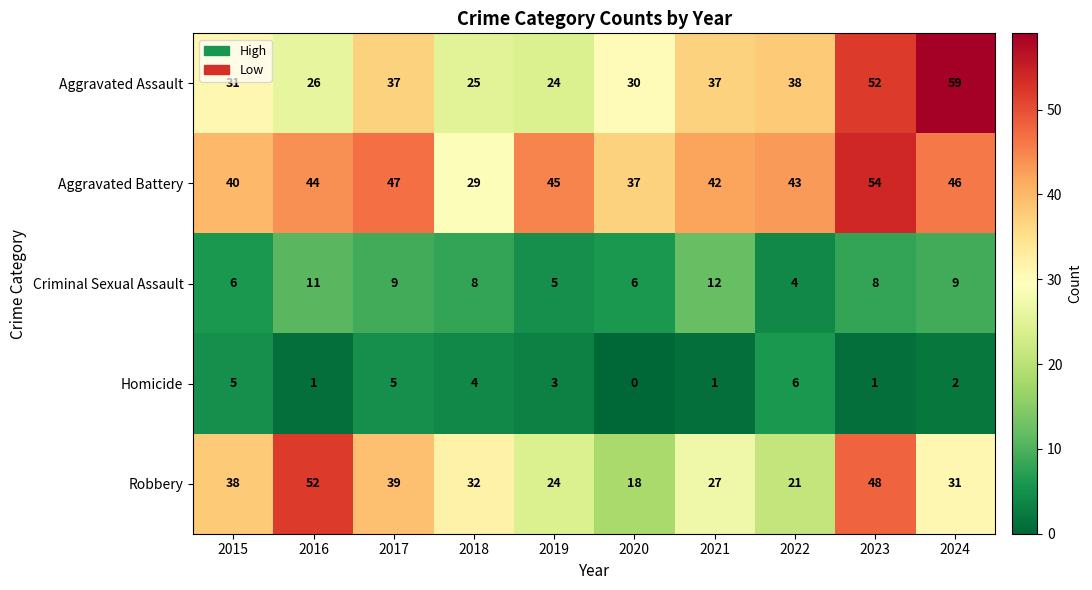

What is the spread (max minus min) of values at 2019?

42